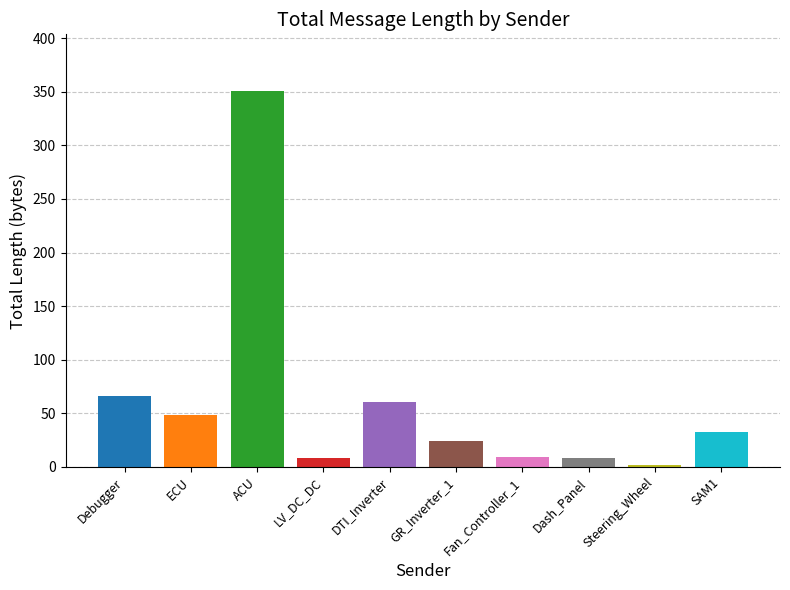

What is the label of the 7th bar from the left?

Fan_Controller_1